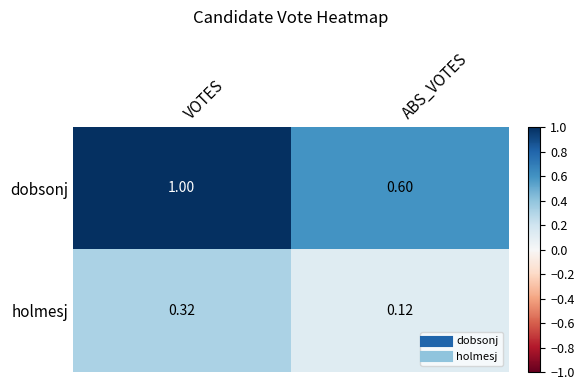

Which label corresponds to the largest value in the chart?

VOTES